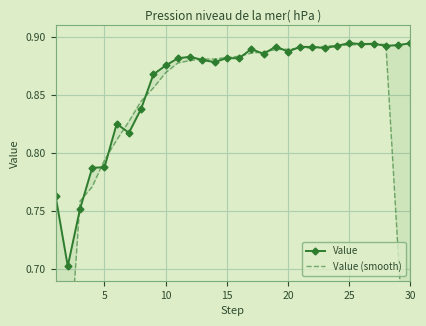

List the series in order of their overall mean, lowest first.

Value (smooth), Value